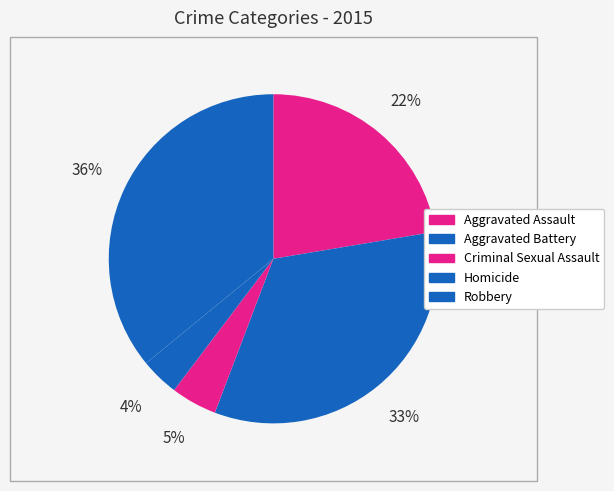

How many slices are in this pie chart?

5